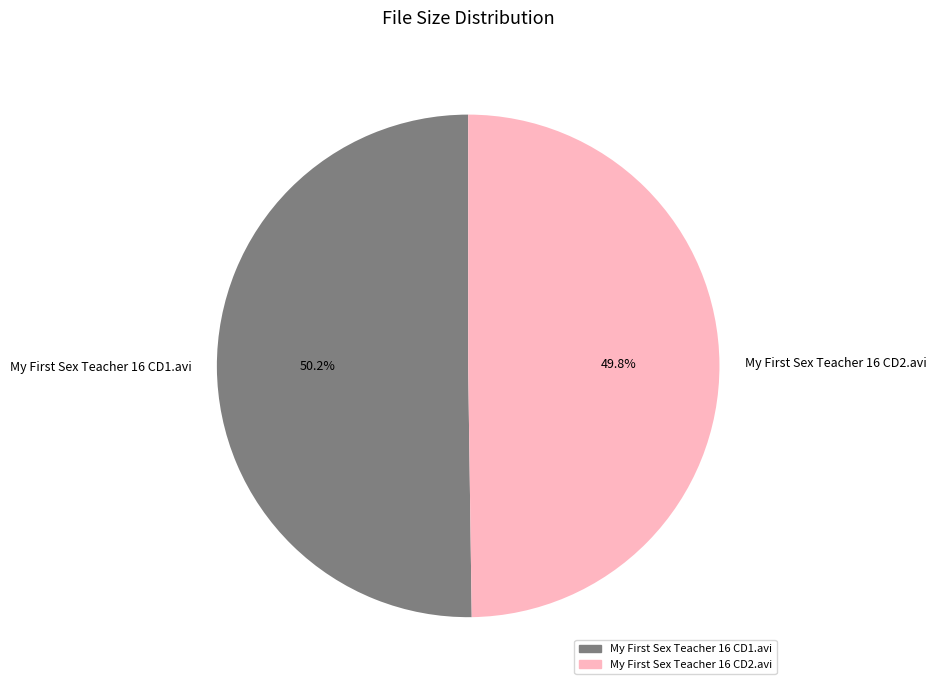

Is there a majority slice in this chart?

Yes